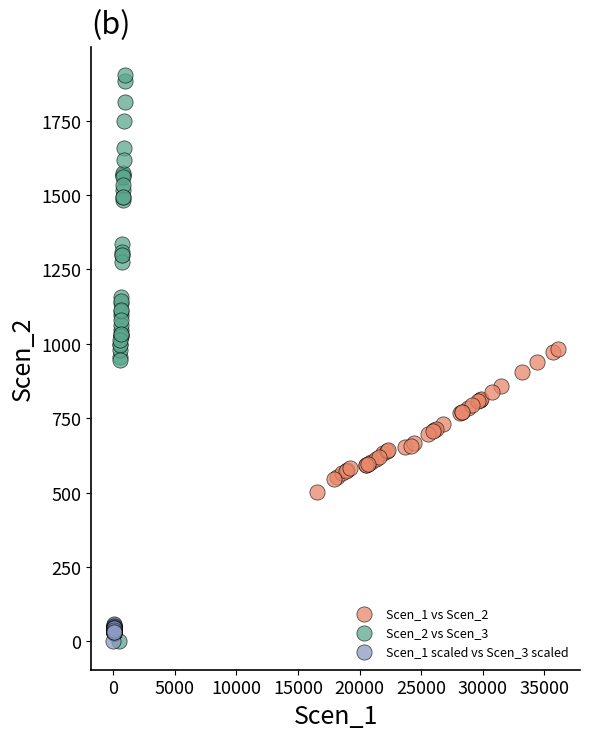

Which series has the widest spread of Y values?

Scen_2 vs Scen_3